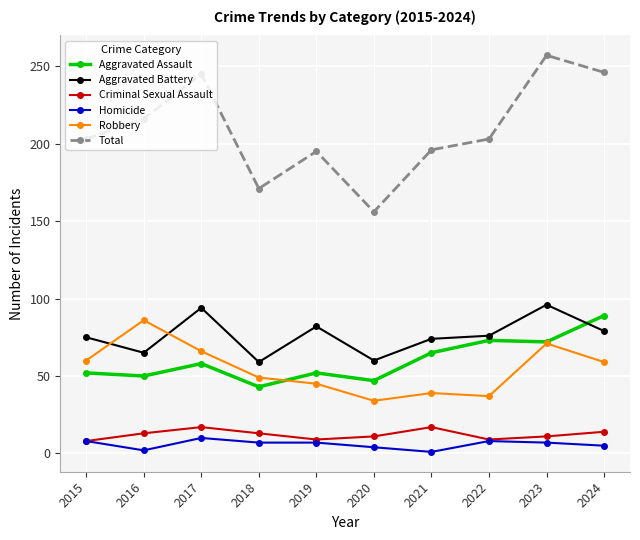

What is the greatest value displayed?

257